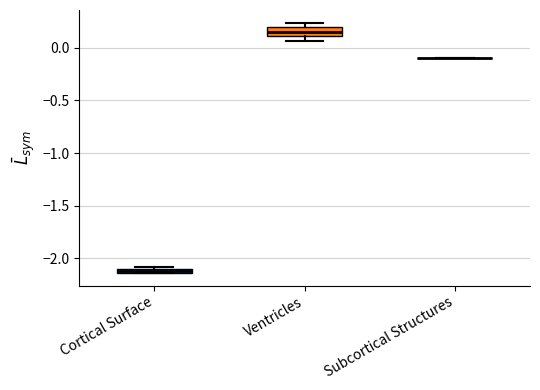

Which box is the tallest, from its lower edge to its upper edge?

Ventricles